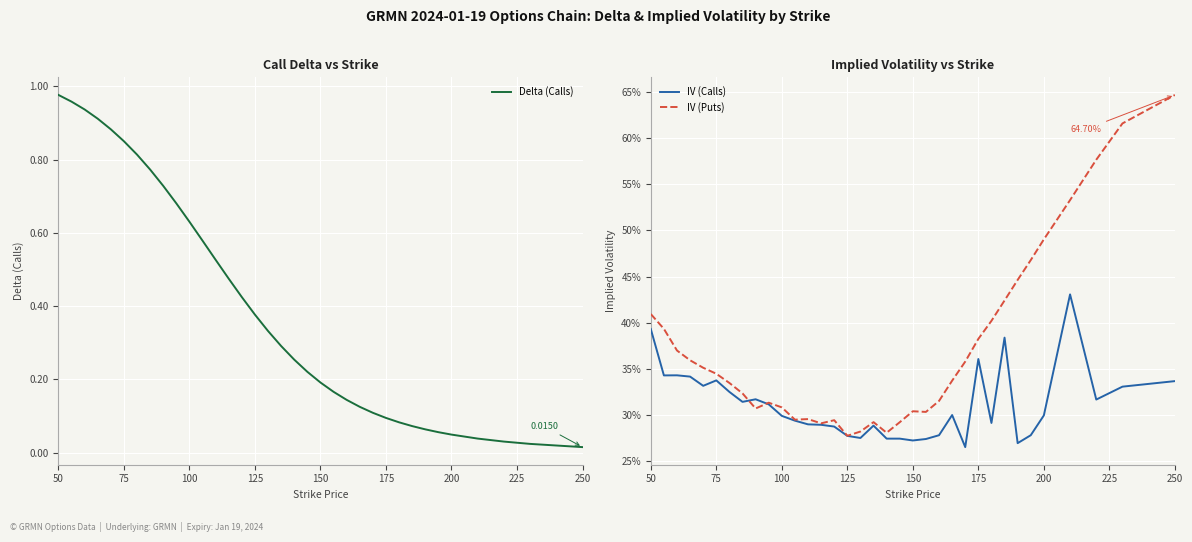

Does the chart display data point markers on the line(s)?

No